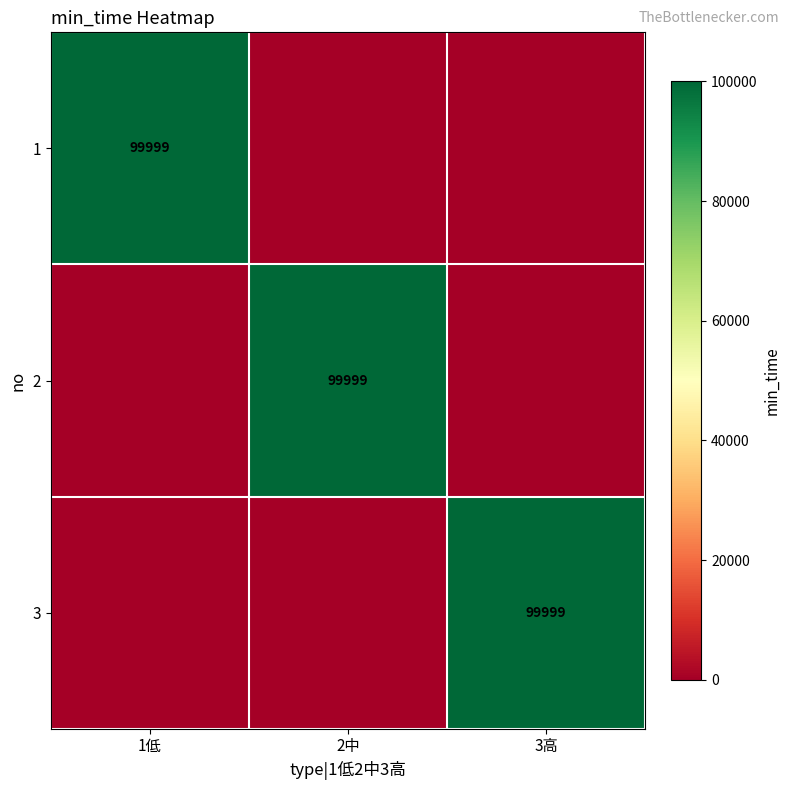

Which has a higher value, 2中 or 1低?

1低